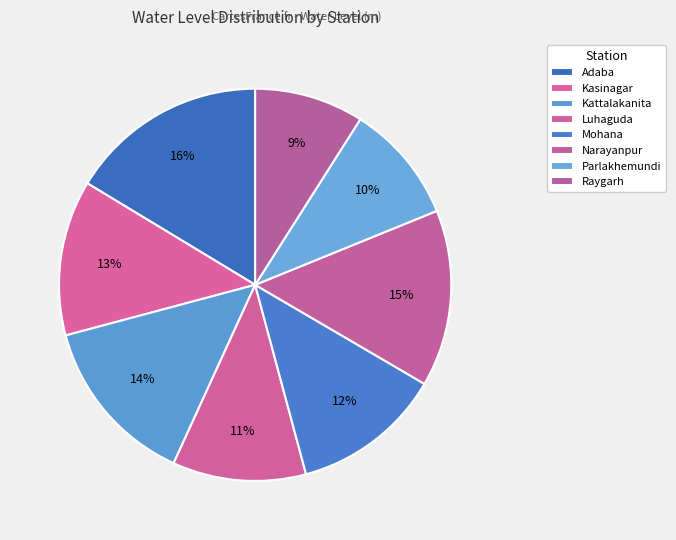

Count the number of slices in the pie.

8